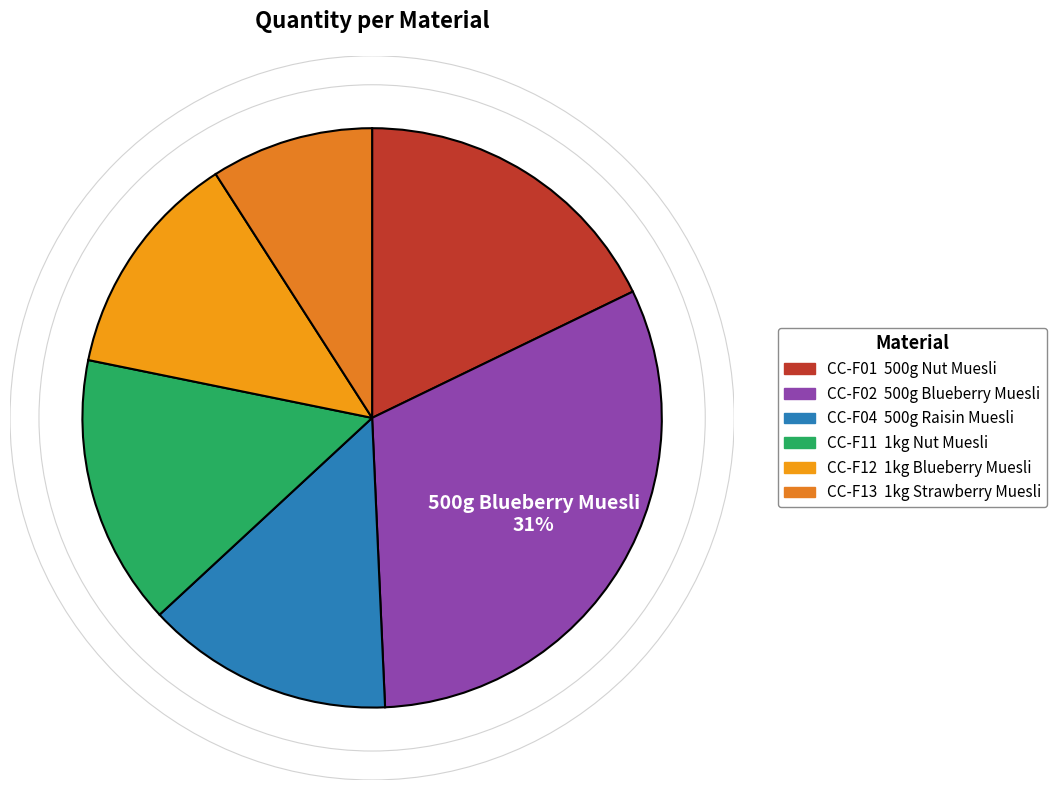

To the nearest percent, what is the difference between the CC-F04 and CC-F13 slice percentages?

5%